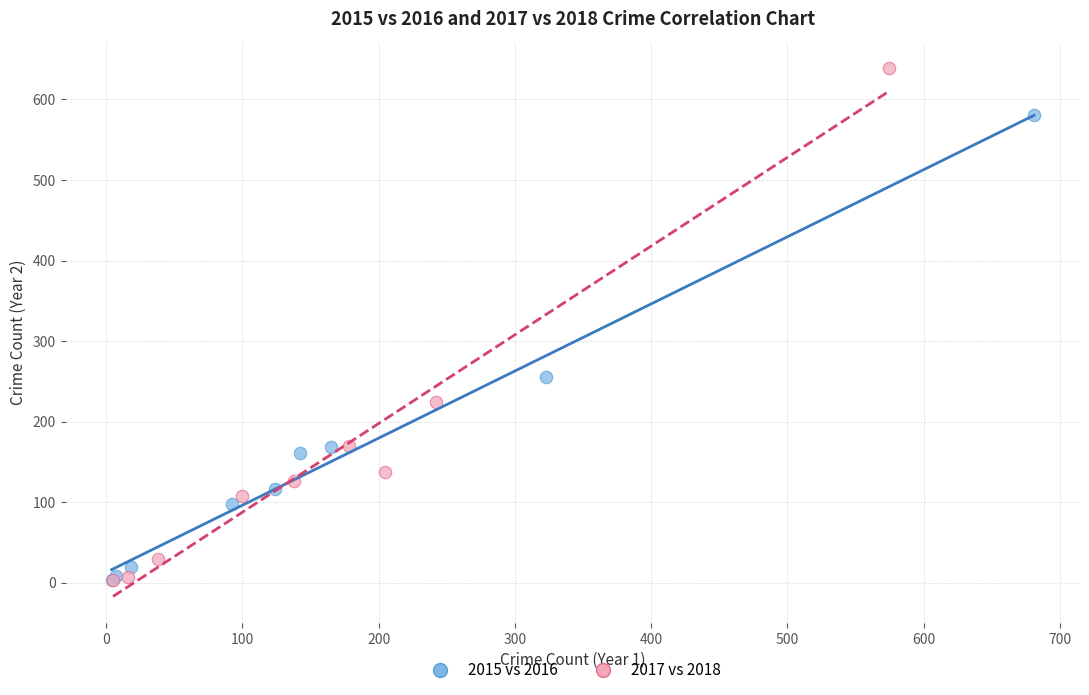

Which series reaches the maximum Y coordinate?

2017 vs 2018